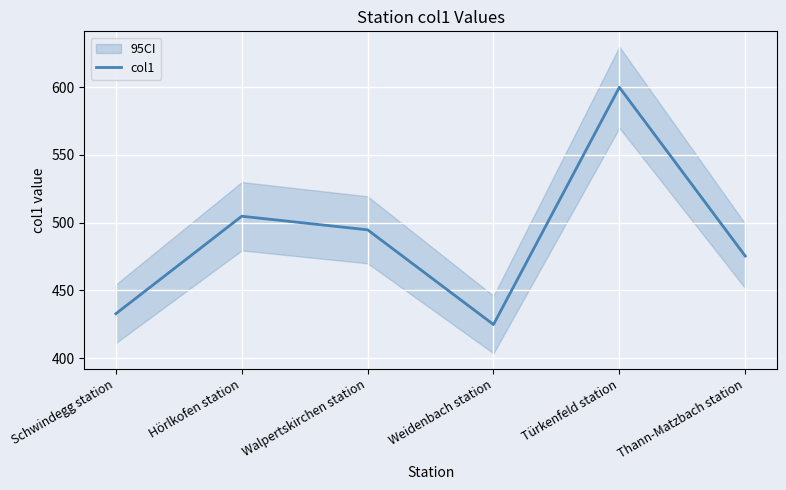

Count the number of categories in the chart.

6